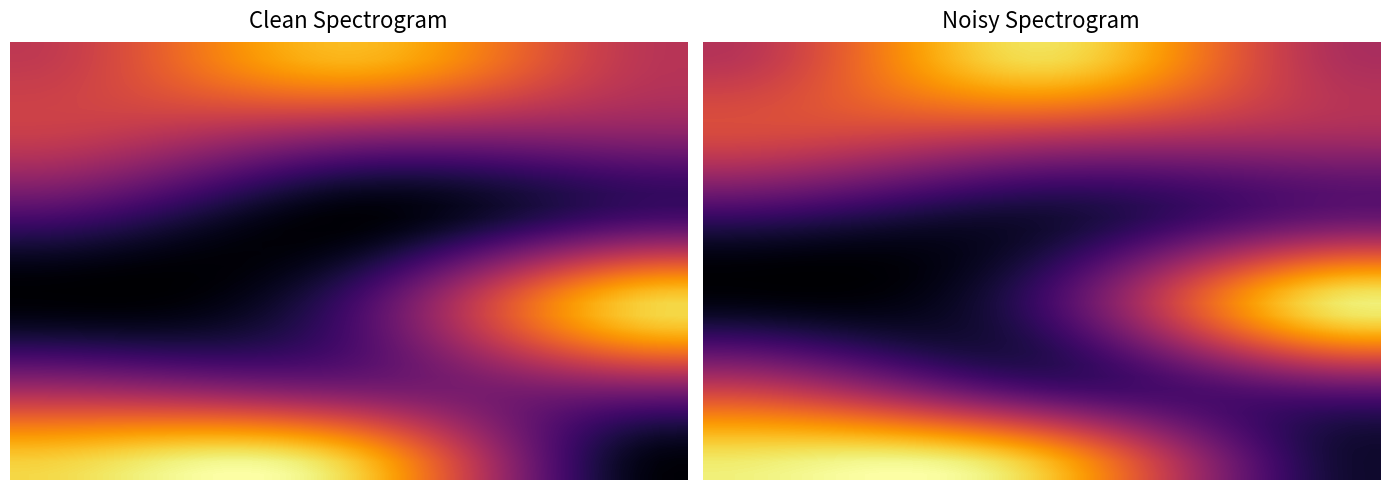

What is the difference between the maximum and minimum values in the 20 series?

0.3